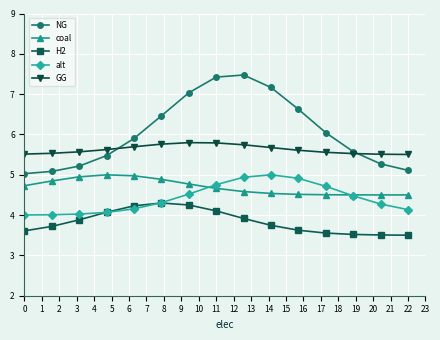

True or false: GG and alt intersect in this chart.

False